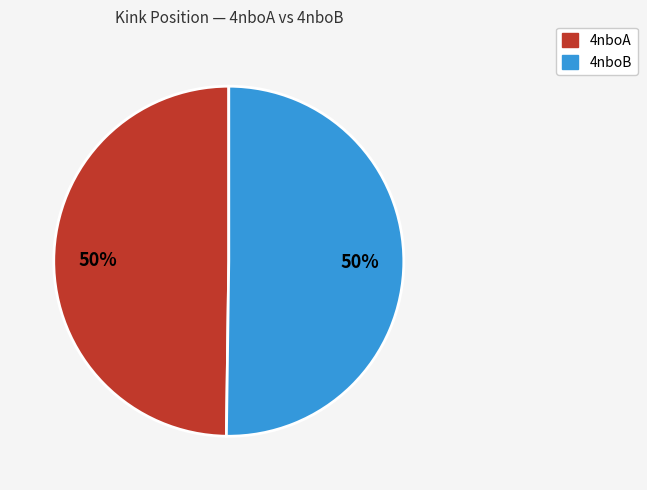

Combined, do 4nboB and 4nboA account for over 50%?

Yes